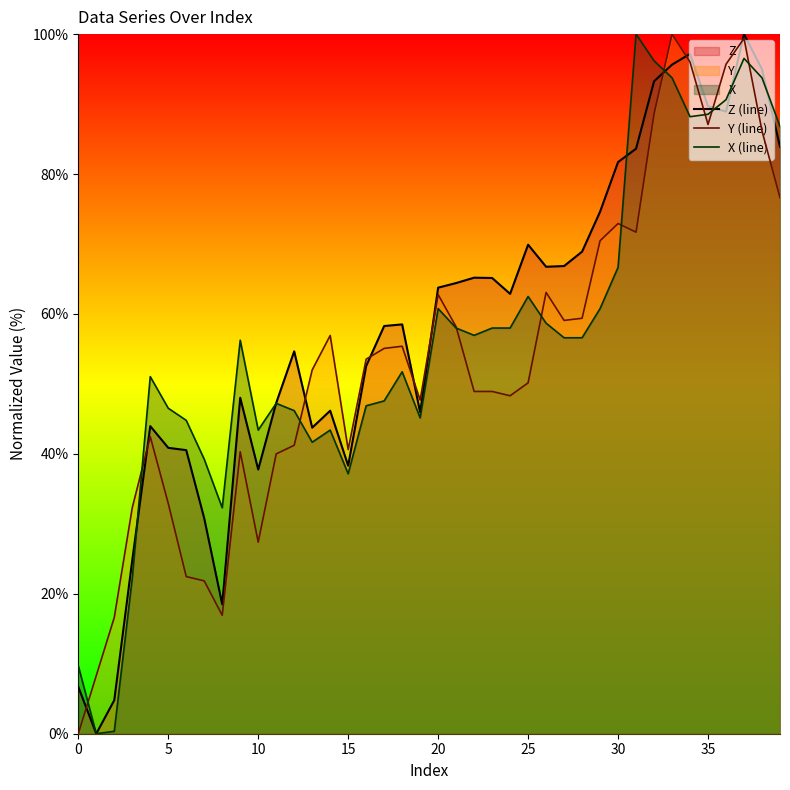

The Z (line) series shows 38.3 at 15. True or false?

True